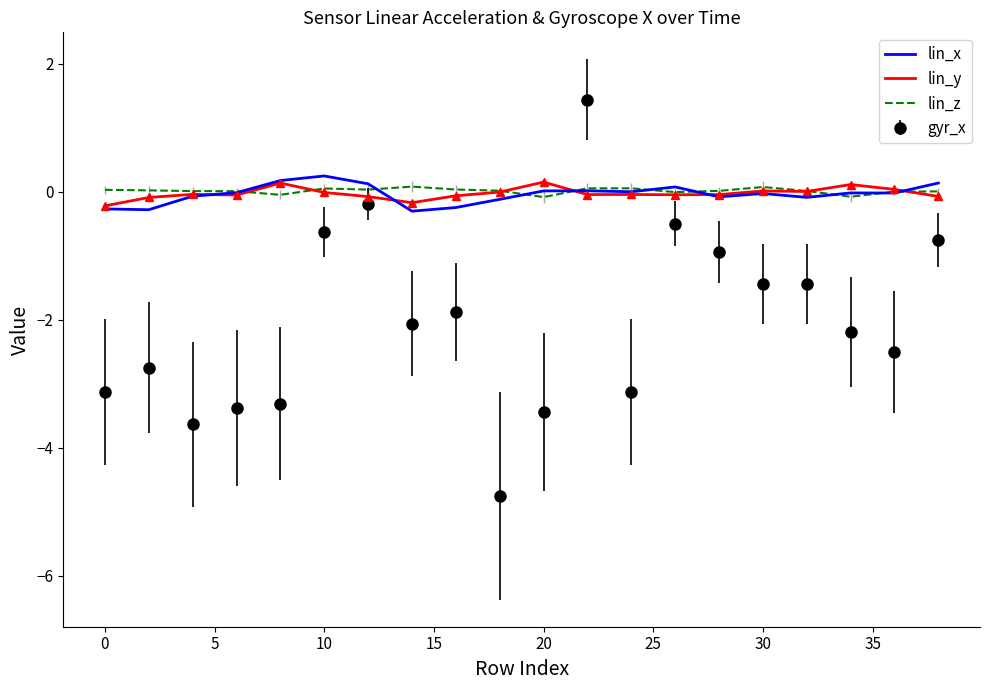

Count the number of data series in this chart.

4